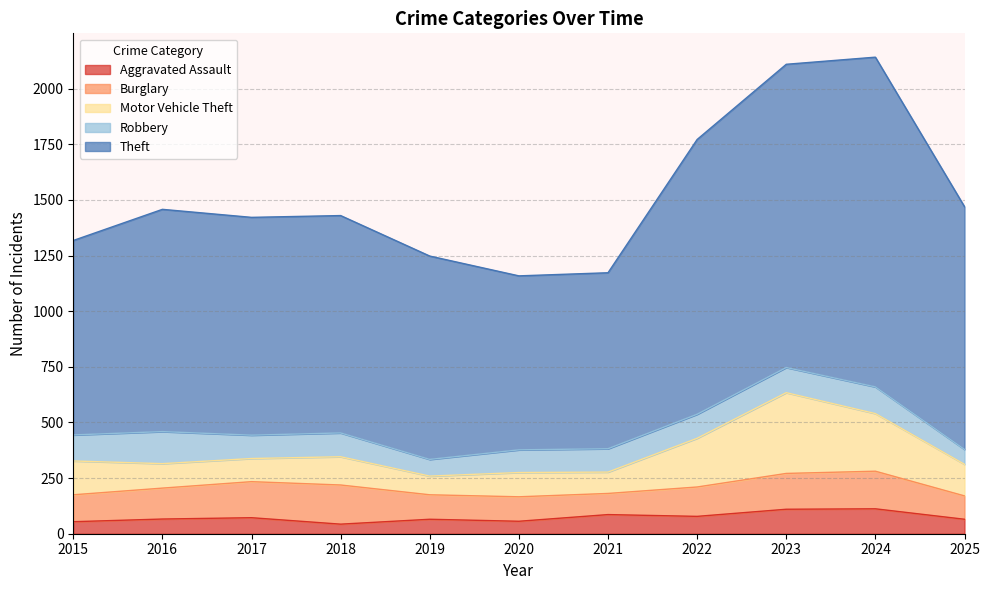

Is the value of Burglary at 2025 greater than the value of Theft at 2022?

No